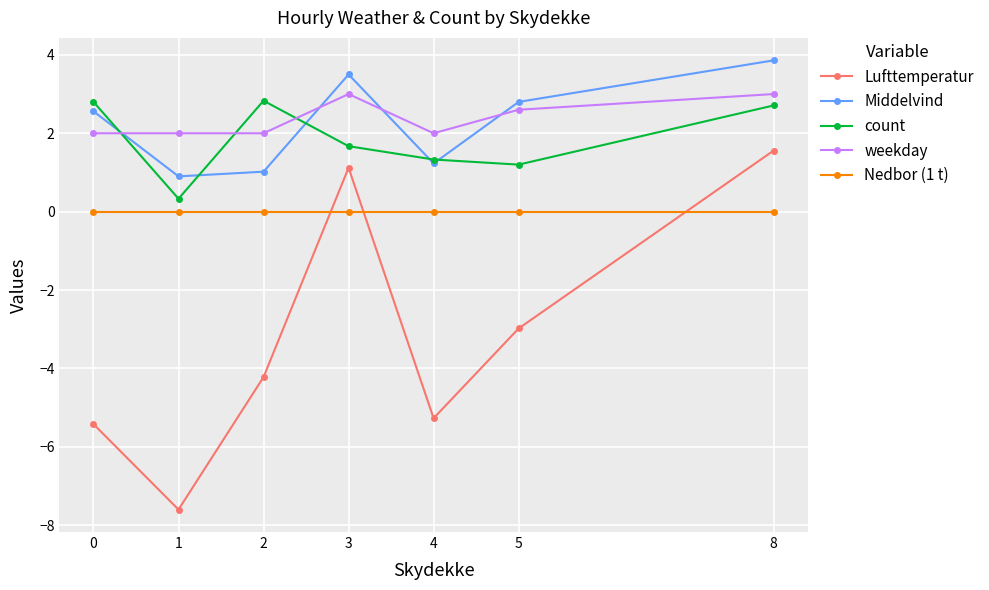

What is the difference between the highest and lowest values at 3?

3.5